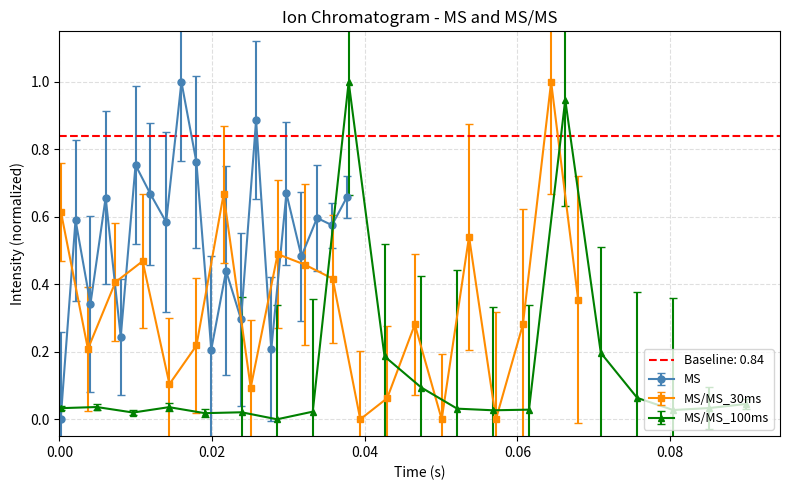

Does the chart display data point markers on the line(s)?

Yes